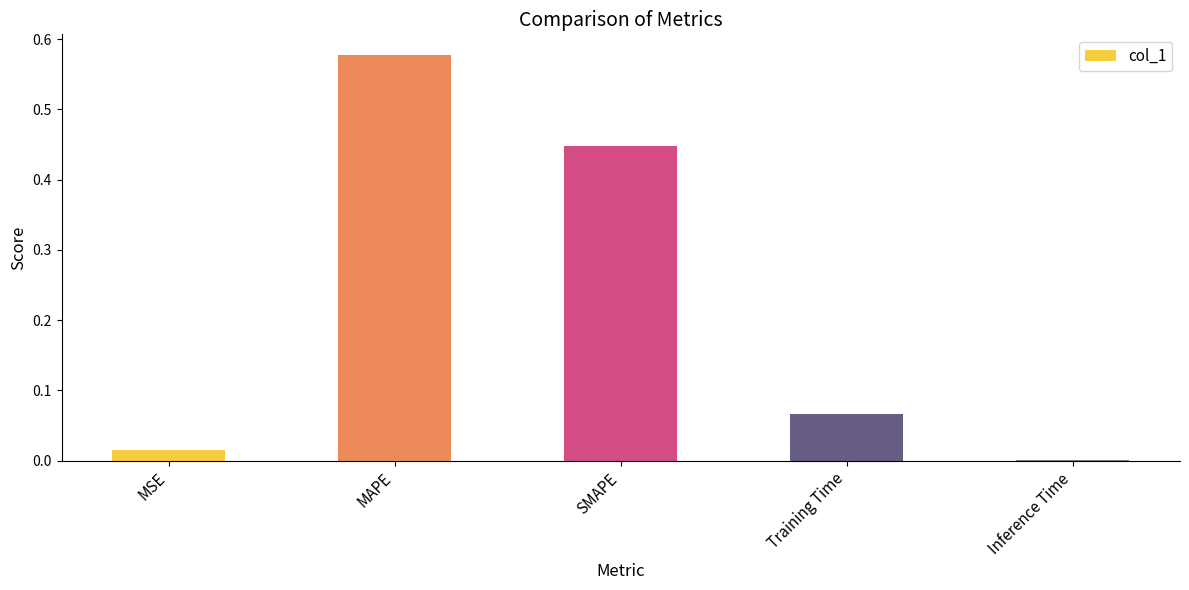

Which category has the highest value across all series?

MAPE